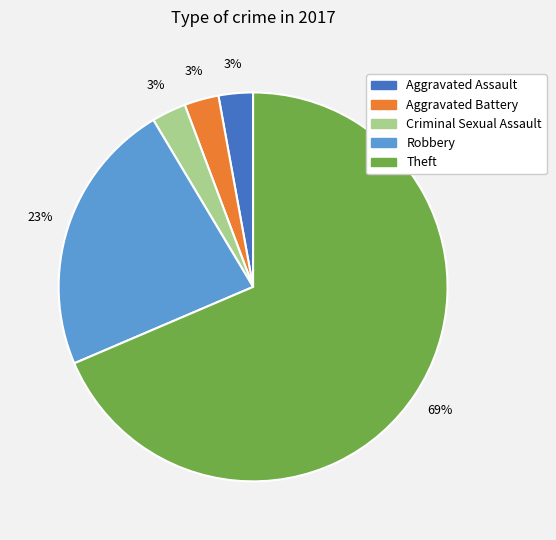

To the nearest percent, what is the average slice percentage?

20%